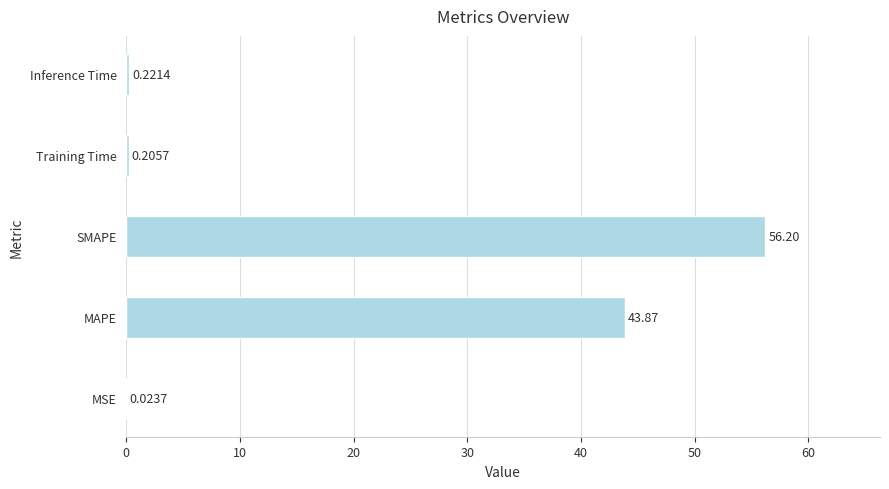

What is the sum of all values?

100.5